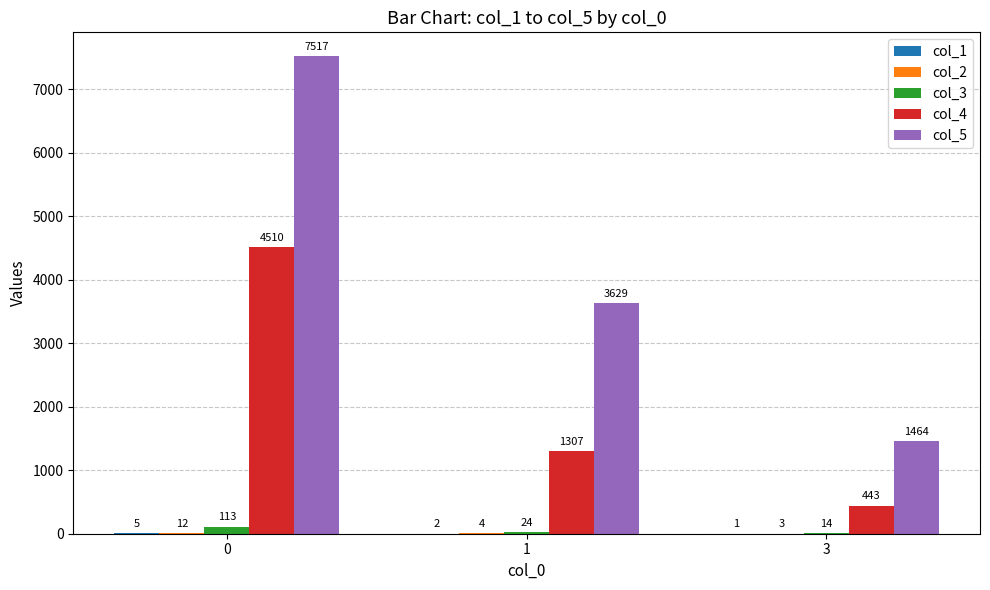

How many categories are shown in the chart?

3